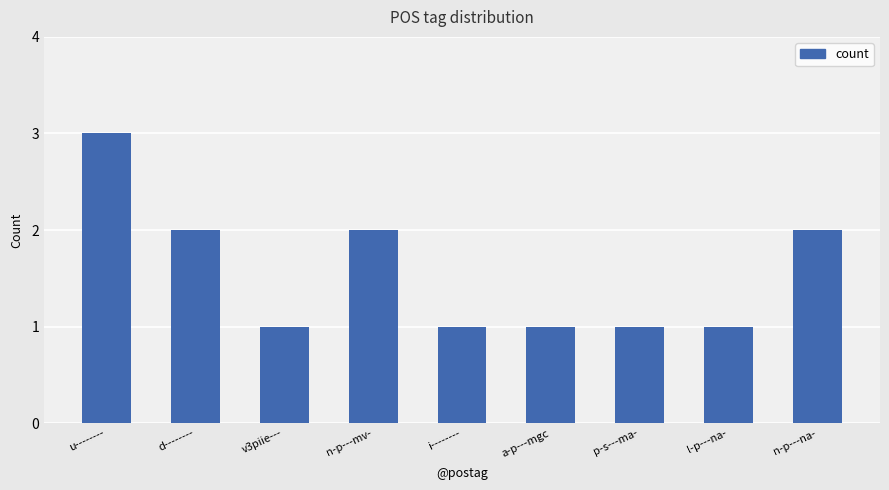

What is the approximate value at n-p---na-?

2